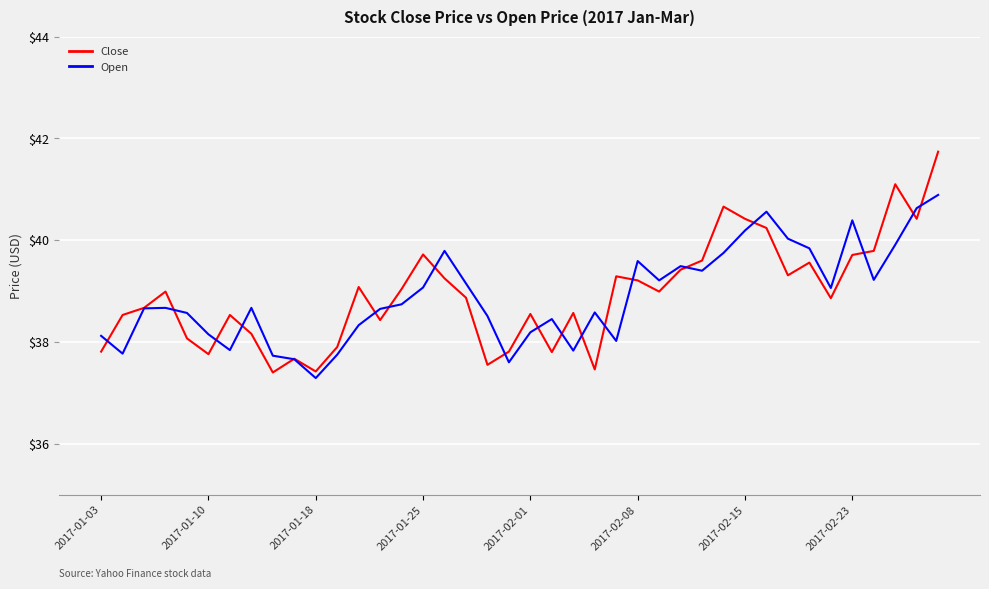

Which series has the widest spread of values?

Close